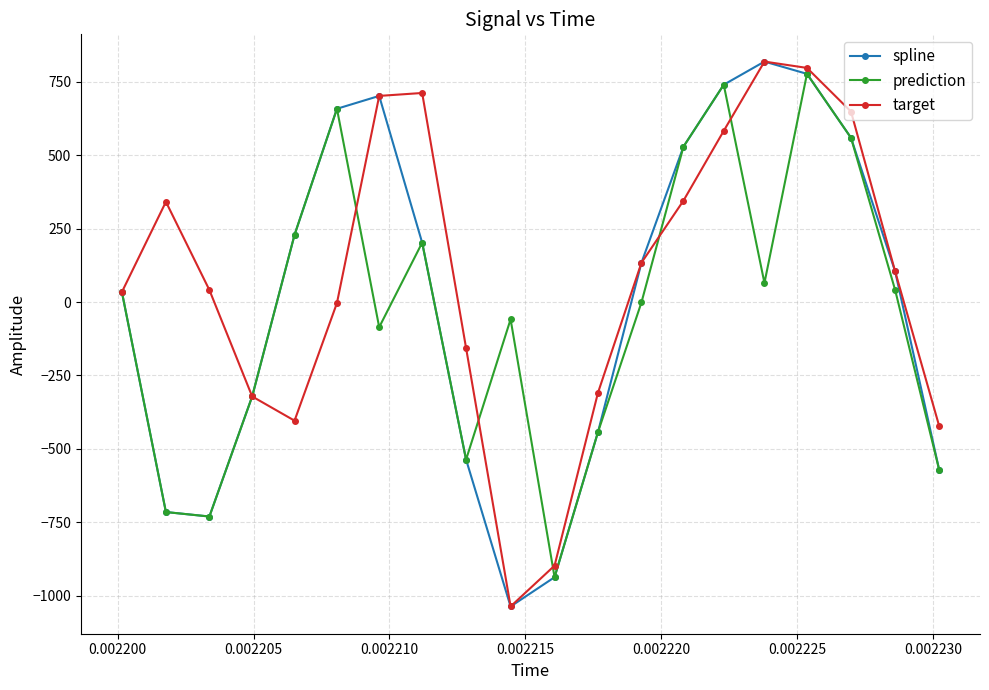

What is the difference between the maximum and minimum values in the spline series?

1854.4